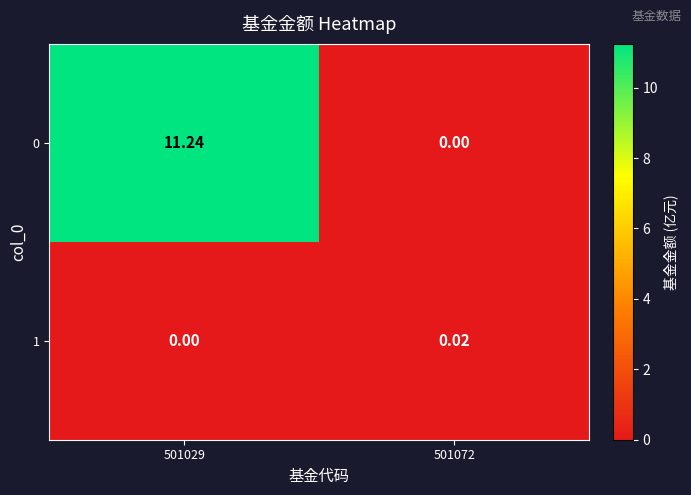

At which category is the sum across all series the highest?

501029